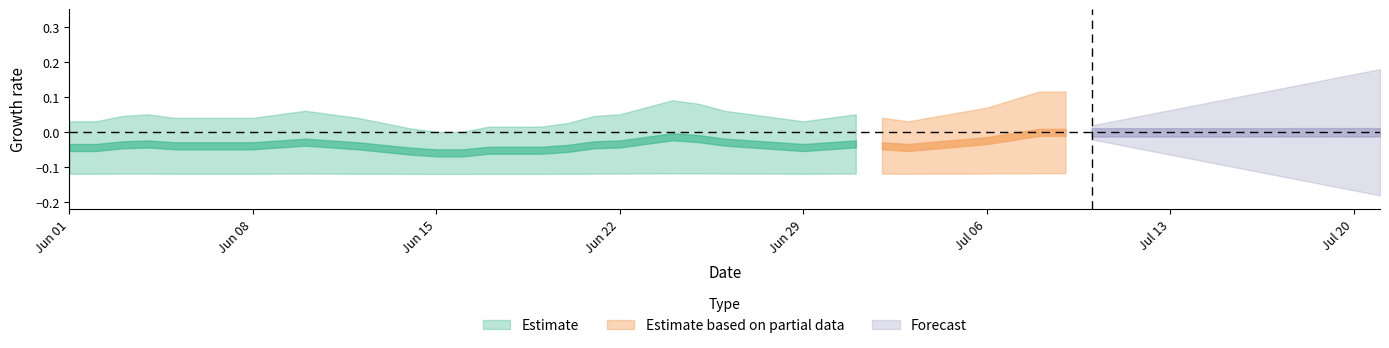

Between 29 and 38, which is larger?

38